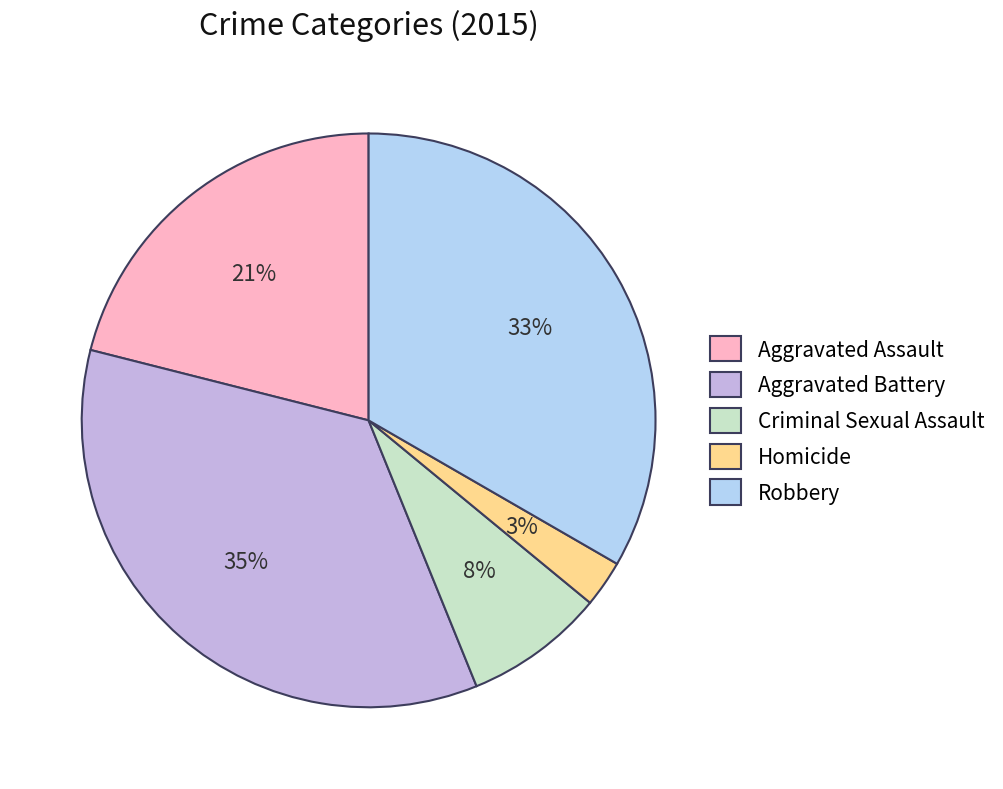

Is there a majority slice in this chart?

No